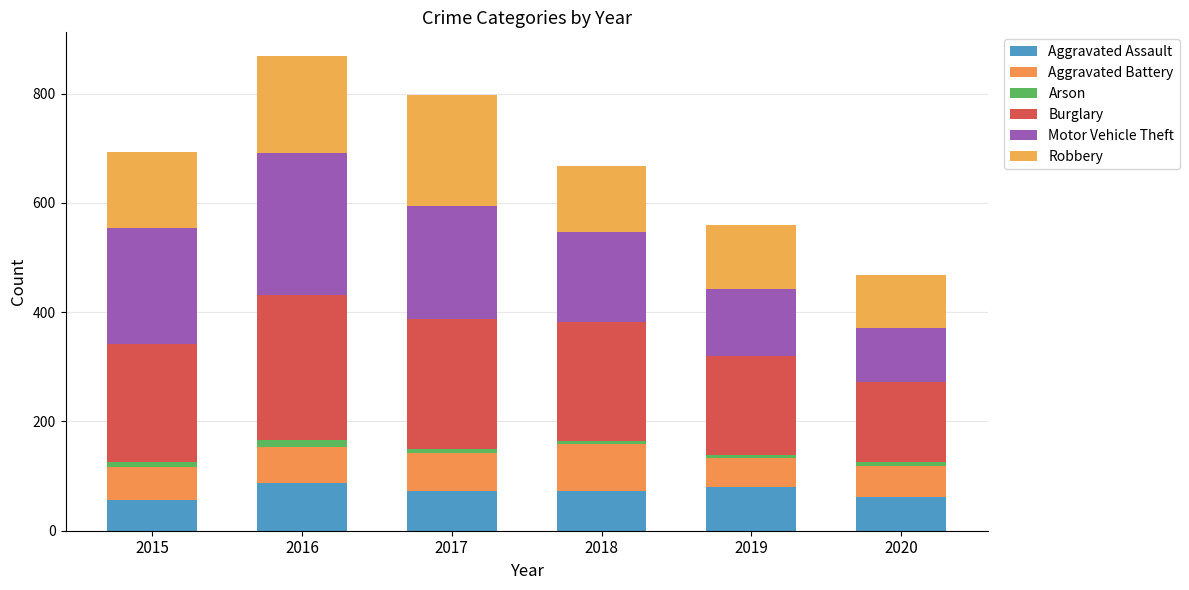

How many data points does each series have?

6